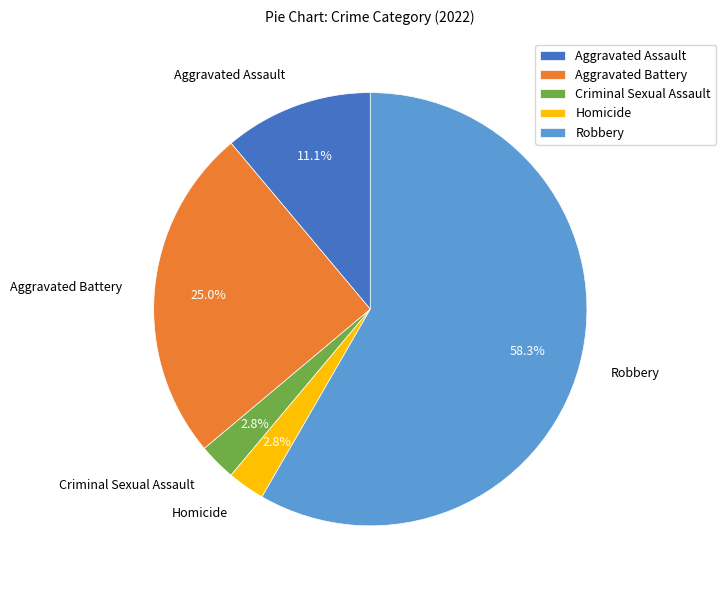

Is it true that Aggravated Assault is 3% of the pie?

False